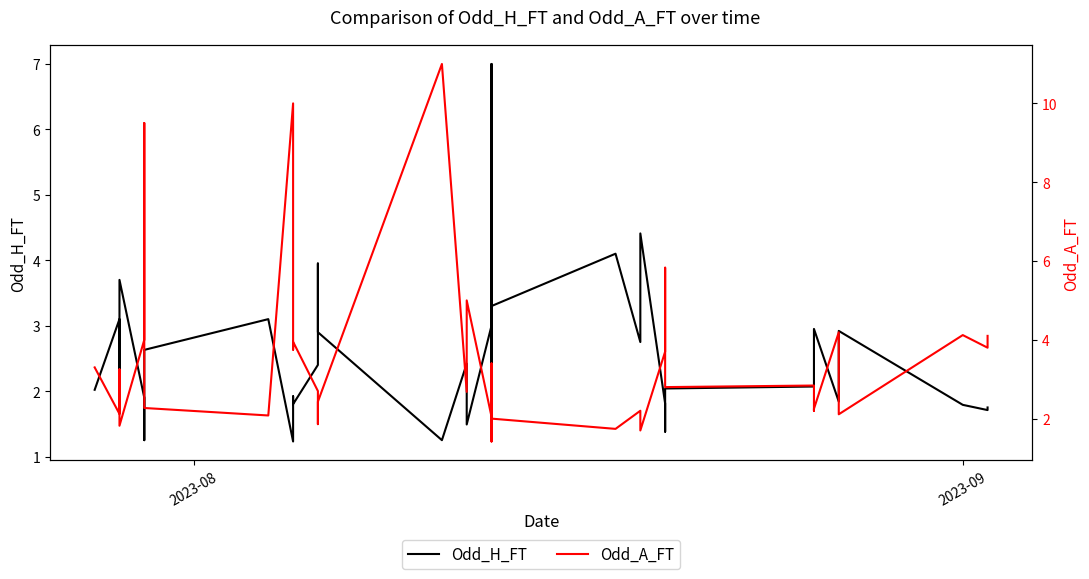

Reading right to left, transcribe all the data shown in this chart.

Odd_H_FT: 1.8	1.7	1.8	2.9	1.8	3.0	3.0	2.1	2.0	1.4	1.4	1.6	1.8	4.4	2.8	4.1	3.3	2.0	7.0	2.4	3.0	1.5	2.4	1.2	2.9	3.8	4.0	2.4	1.8	1.9	1.2	3.1	2.6	1.4	1.2	1.9	3.7	2.0	3.1	2.0
Odd_A_FT: 4.1	3.8	4.1	2.1	4.2	2.2	2.2	2.8	2.8	5.8	5.8	4.4	3.7	1.7	2.2	1.7	2.0	3.4	1.4	2.8	2.0	5.0	2.7	11.0	2.4	1.9	1.9	2.7	4.0	3.8	10.0	2.1	2.3	5.5	9.5	4.0	1.8	3.2	2.1	3.3